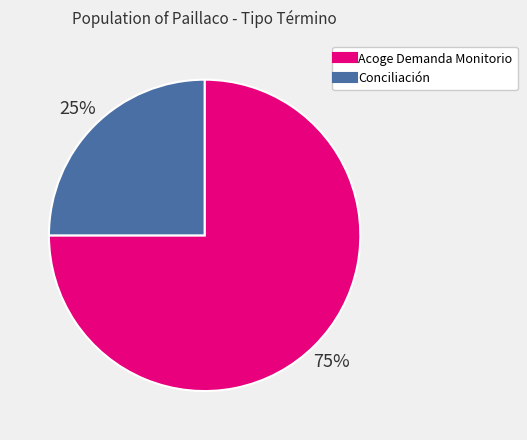

Between Conciliación and Acoge Demanda Monitorio, which is larger?

Acoge Demanda Monitorio